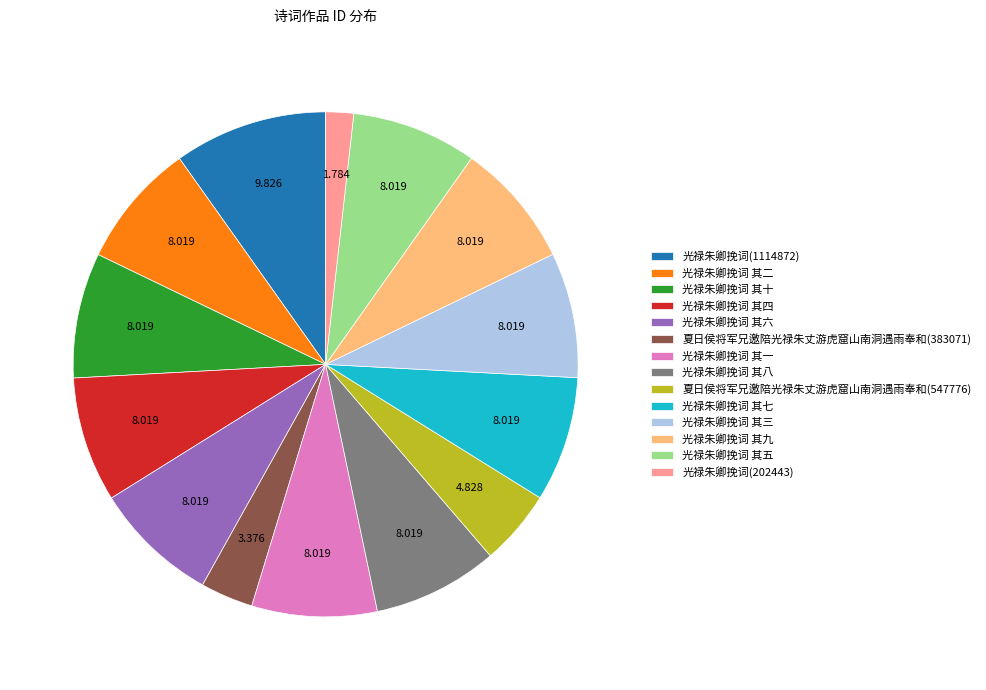

Count the number of slices in the pie.

14